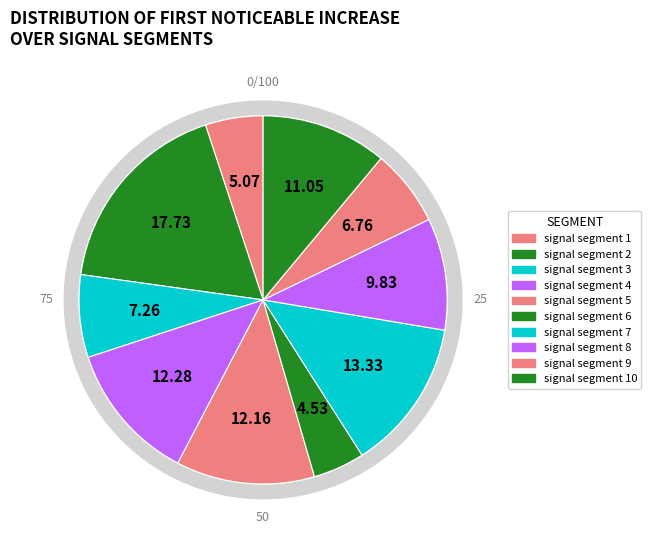

Which category has the smallest portion of the pie?

signal segment 6